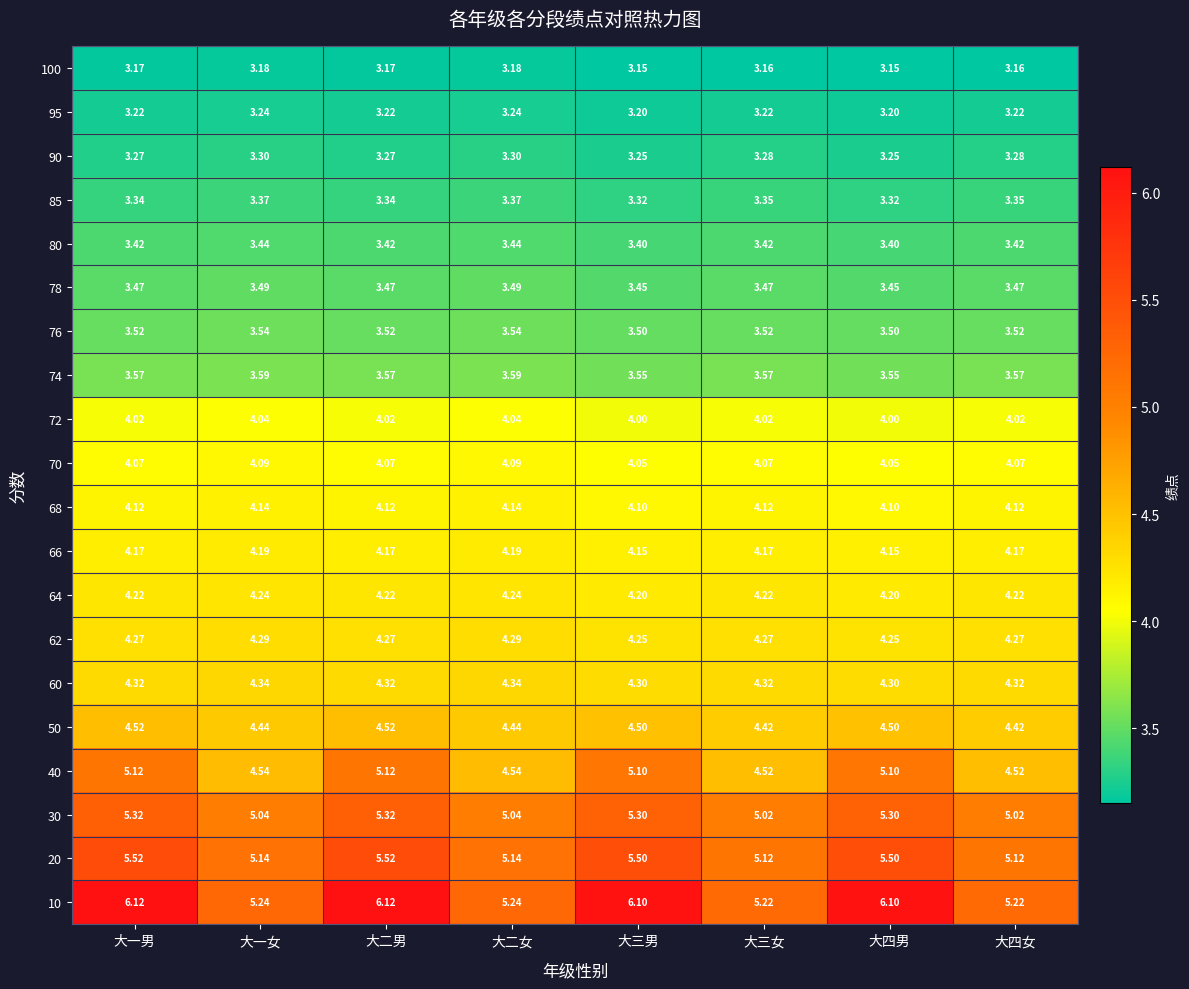

Between 大一男 and 大三女, which is larger?

大一男